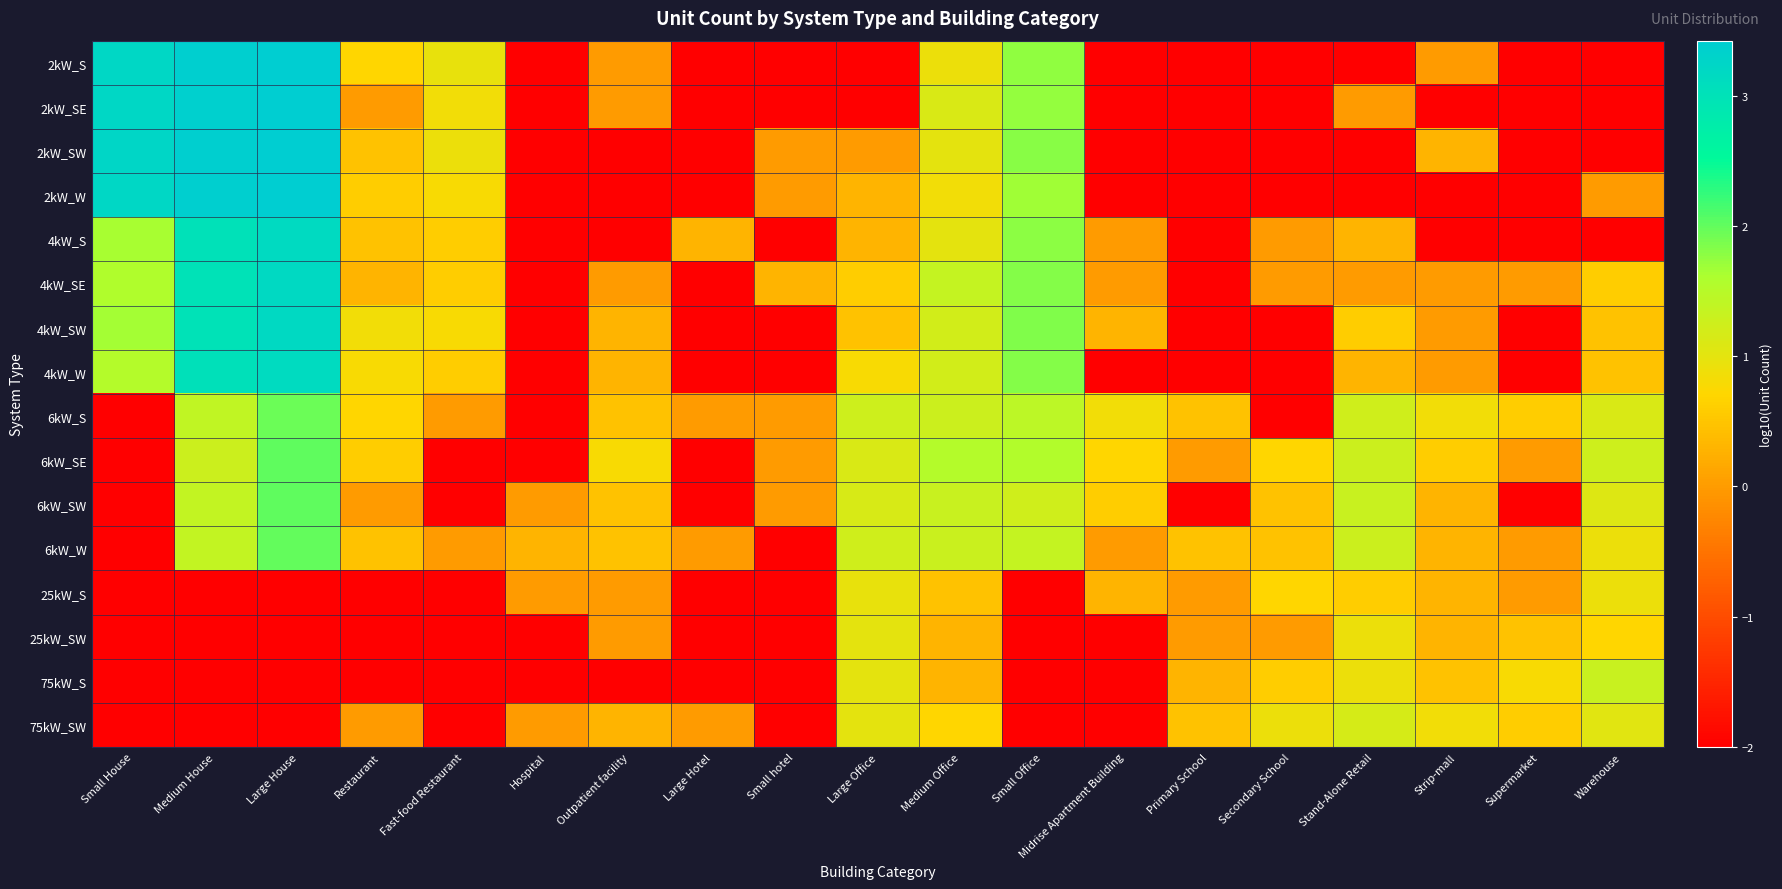

Which series has the largest range (max minus min)?

2kW_W